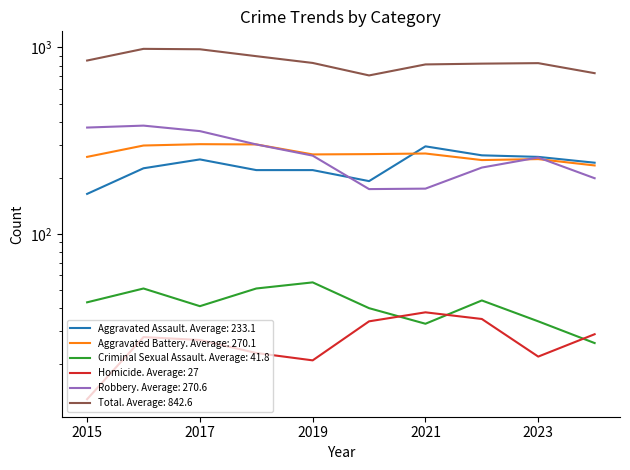

What is the total value across all series at 2017?

1956